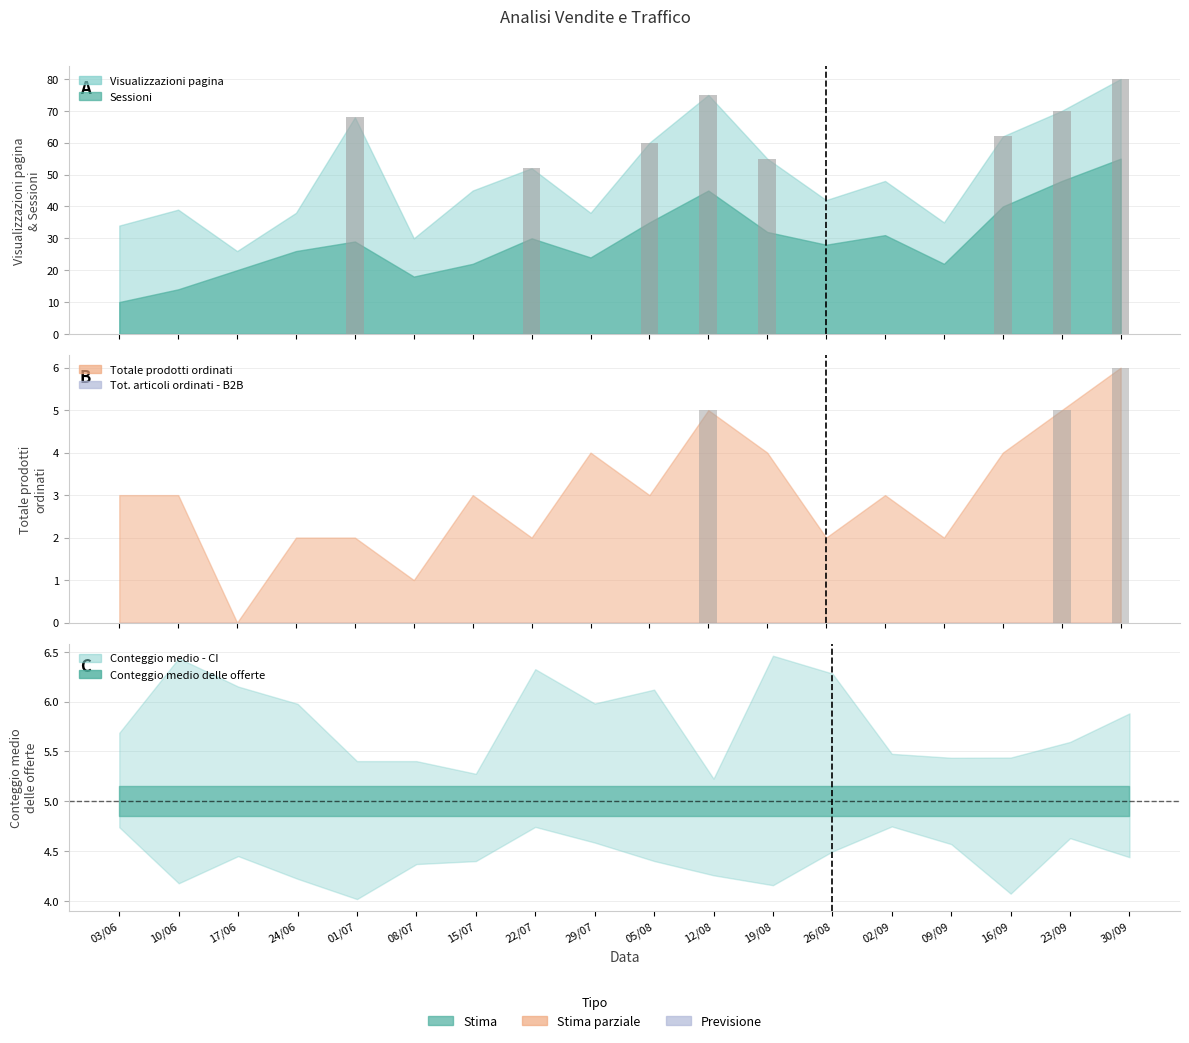

At 02/09, list the series in order from largest to smallest.

Visualizzazioni pagina, Sessioni, Conteggio medio delle offerte, Totale prodotti ordinati, Tot. articoli ordinati - B2B